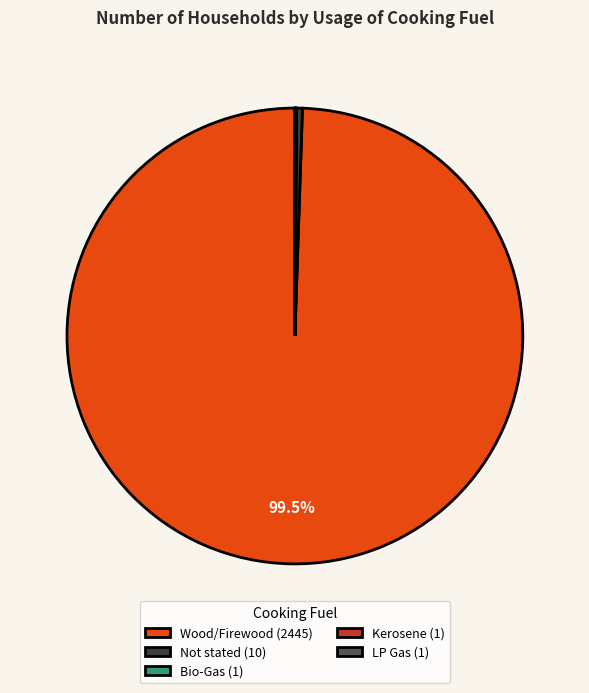

Is there any slice that represents more than half of the pie?

Yes